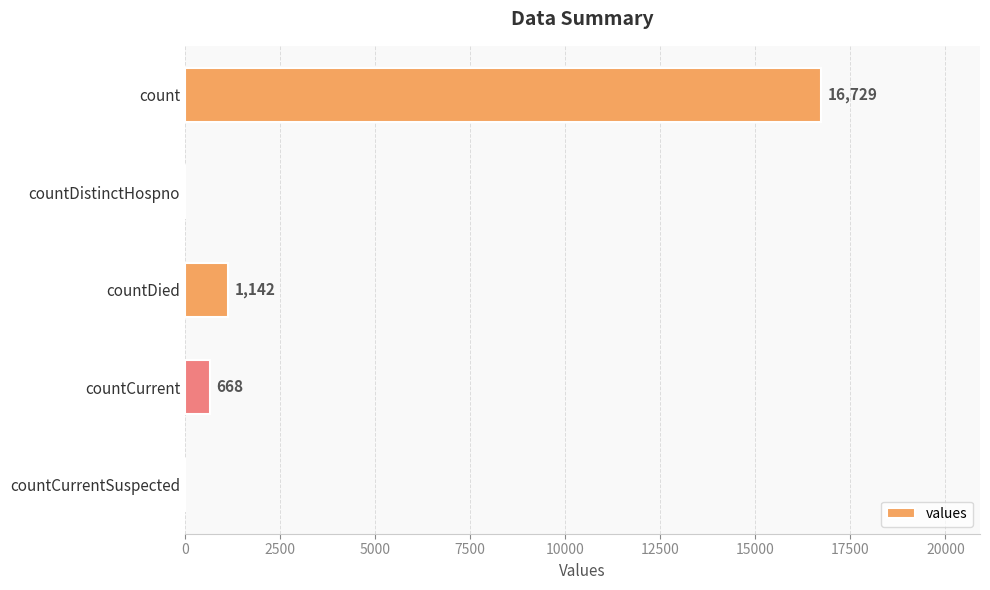

The chart shows a value of -9060 at countCurrentSuspected. True or false?

False